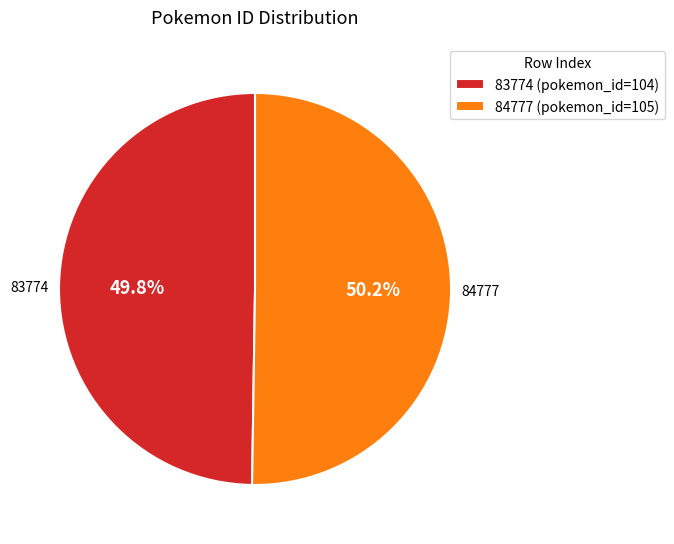

Is the sum of 84777 (pokemon_id=105) and 83774 (pokemon_id=104) greater than half?

Yes